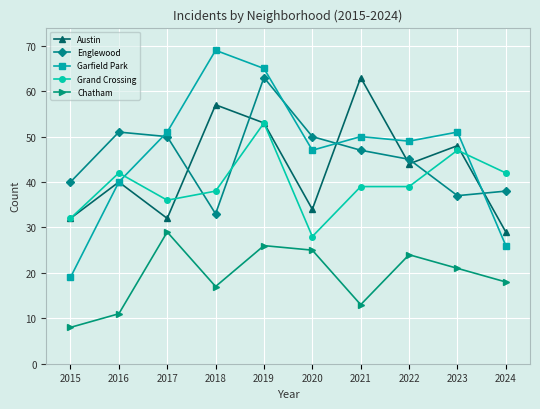

How many series are shown in this chart?

5